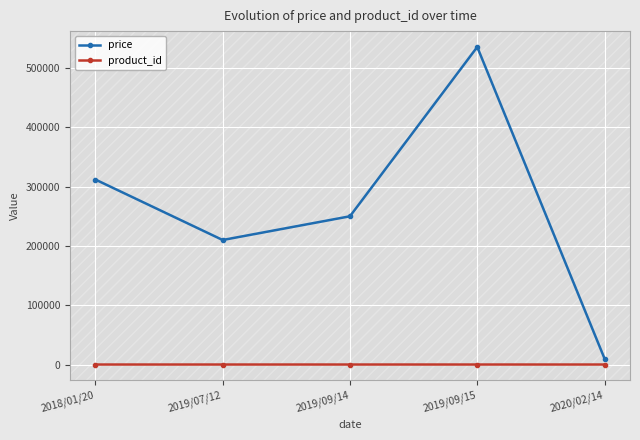

How many categories are shown in the chart?

5